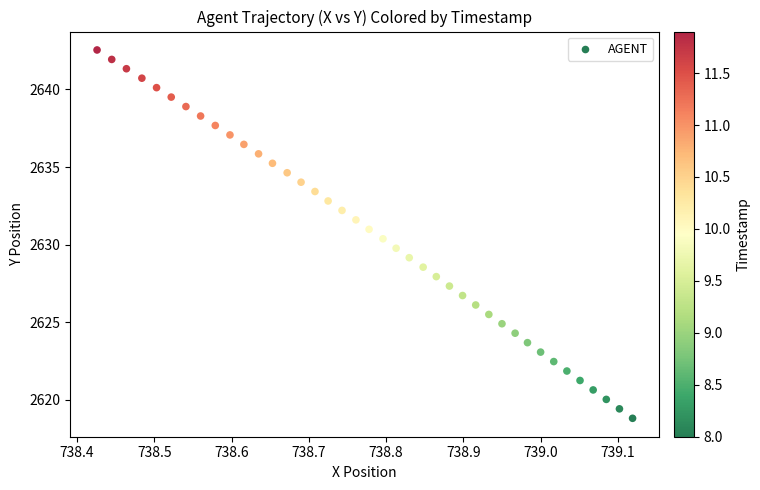

What is the range of X values (max minus min)?

0.7